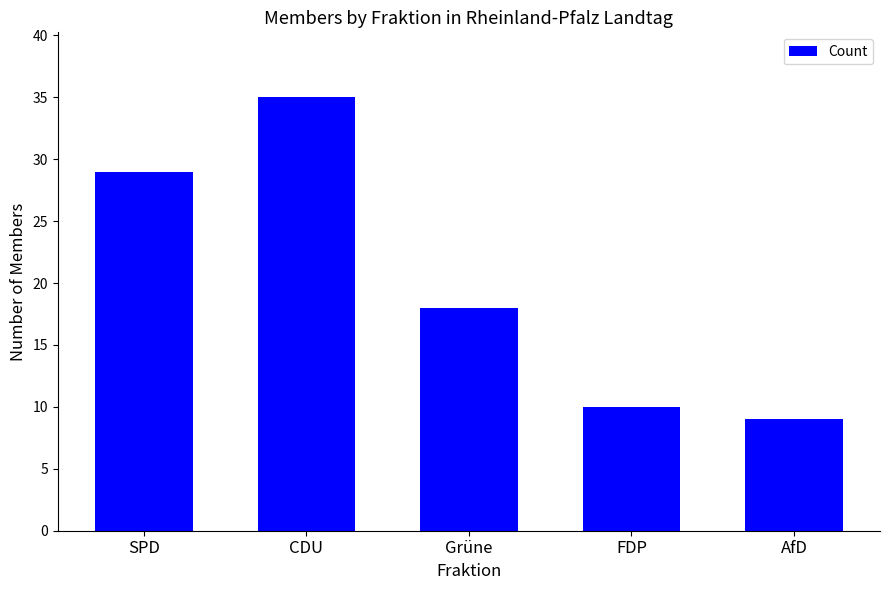

The value at CDU is 49. True or false?

False